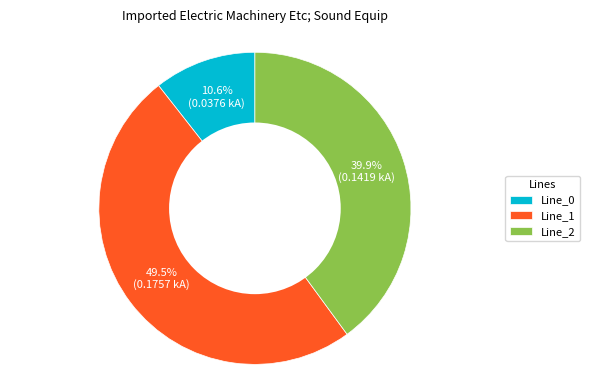

Is there a majority slice in this chart?

No